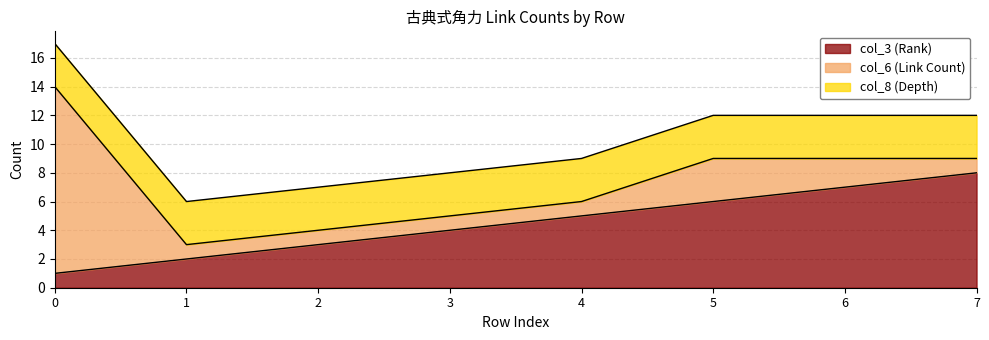

How many lines are shown in the chart?

3